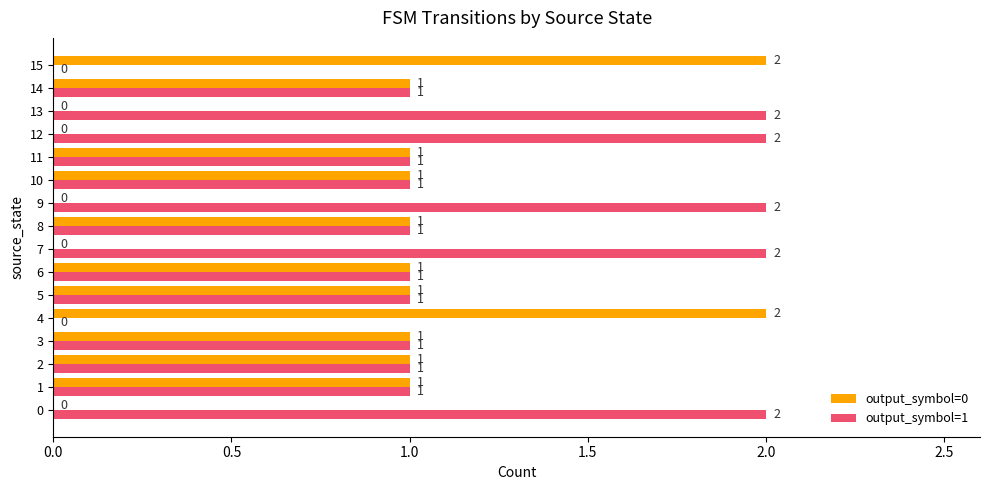

How many output_symbol=0 values are between 0 and 1?

14